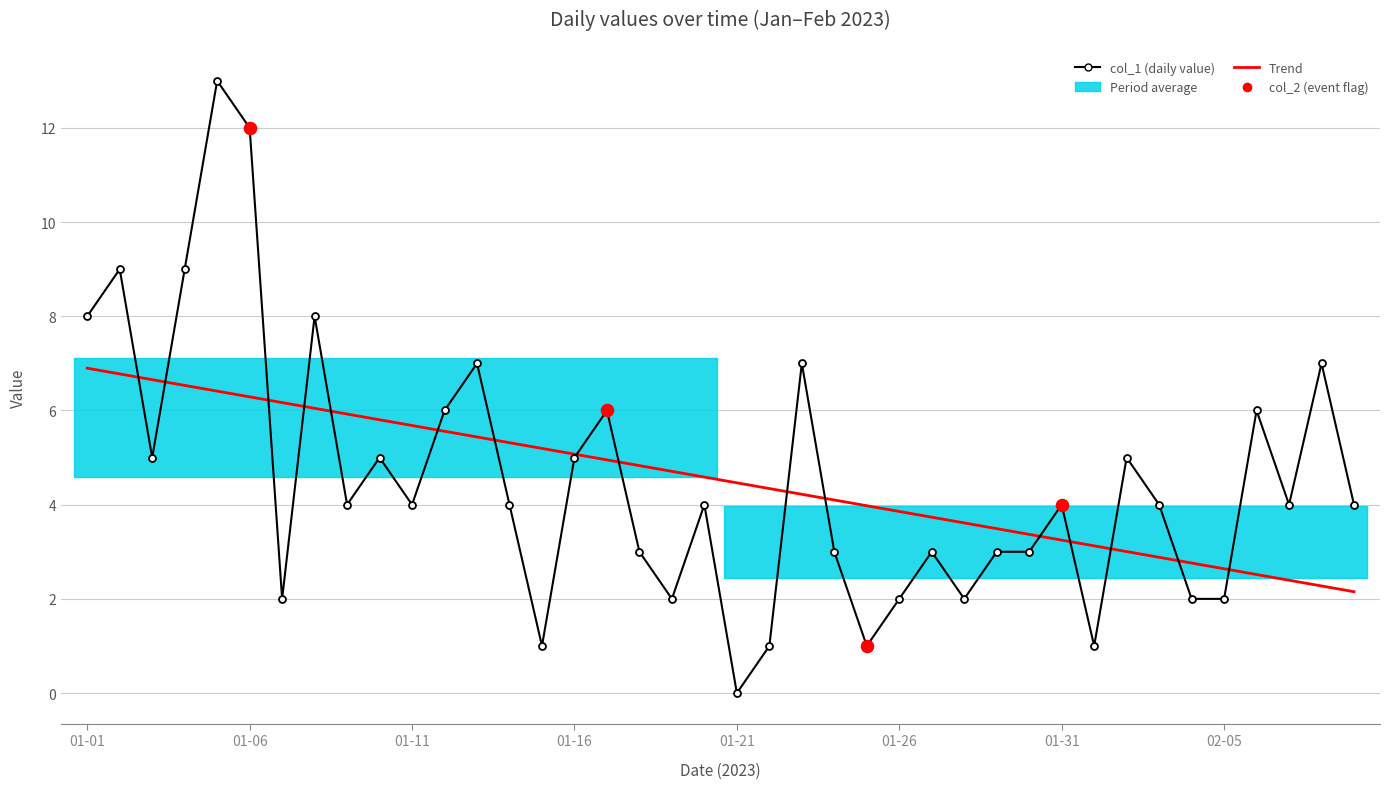

What is the change in value from 2023-01-10 to 2023-01-31?

-1